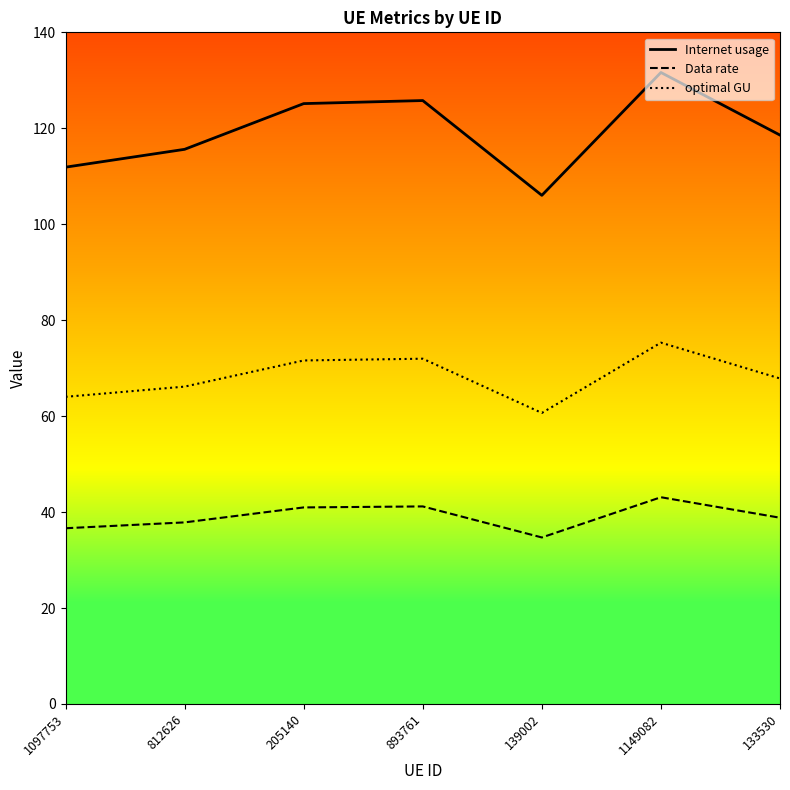

Which series changed the most between 139002 and 1149082?

Internet usage